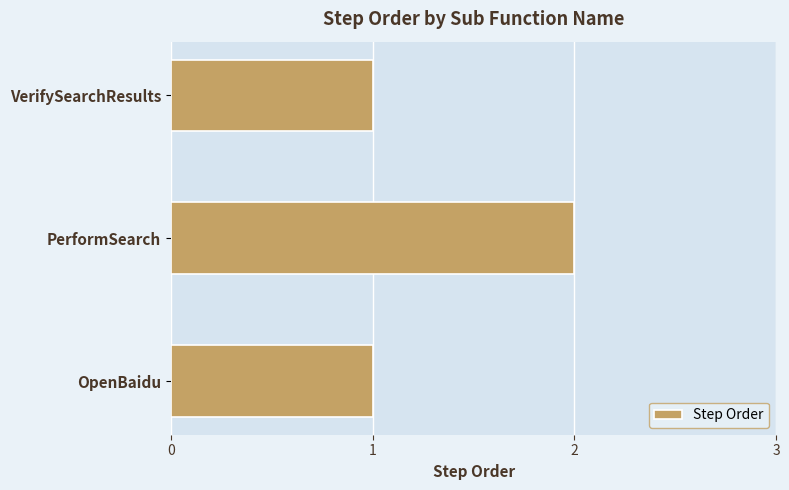

How many series are shown in this chart?

1